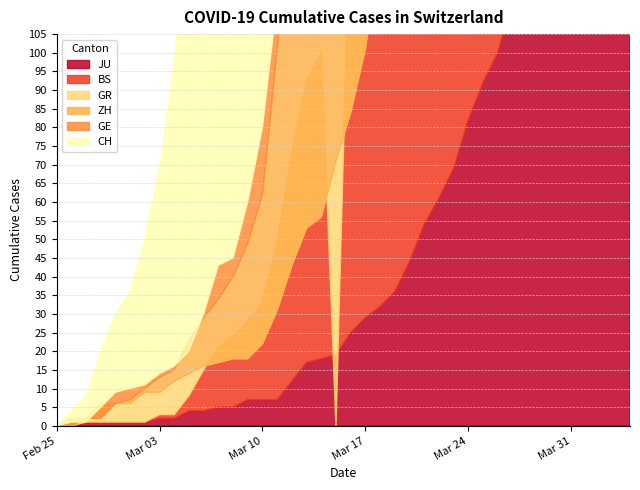

What is the value of the GR point at the 40th from the left?

657